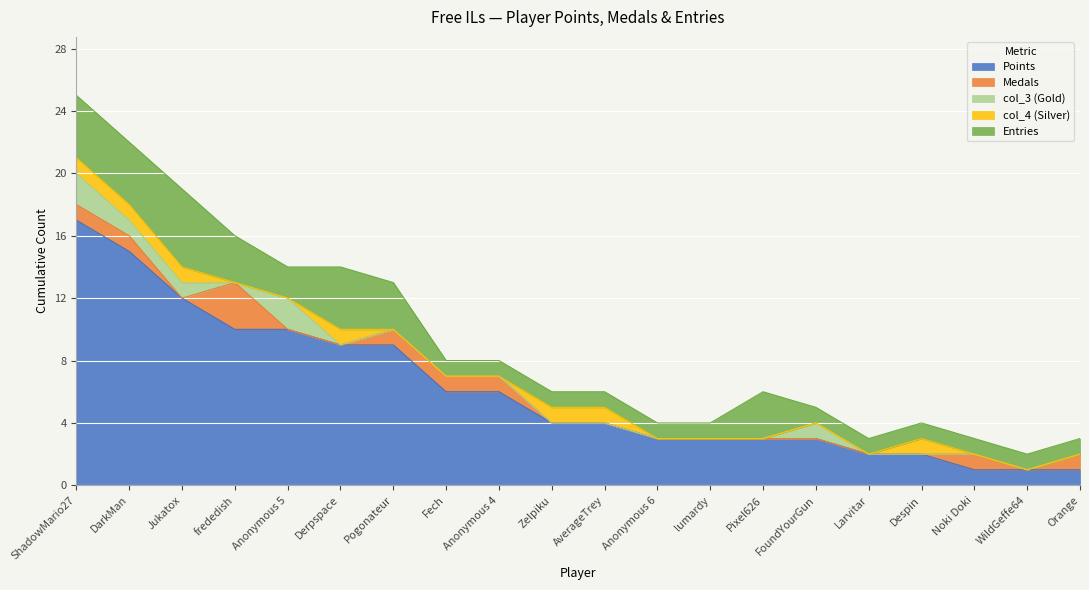

How many lines are shown in the chart?

5